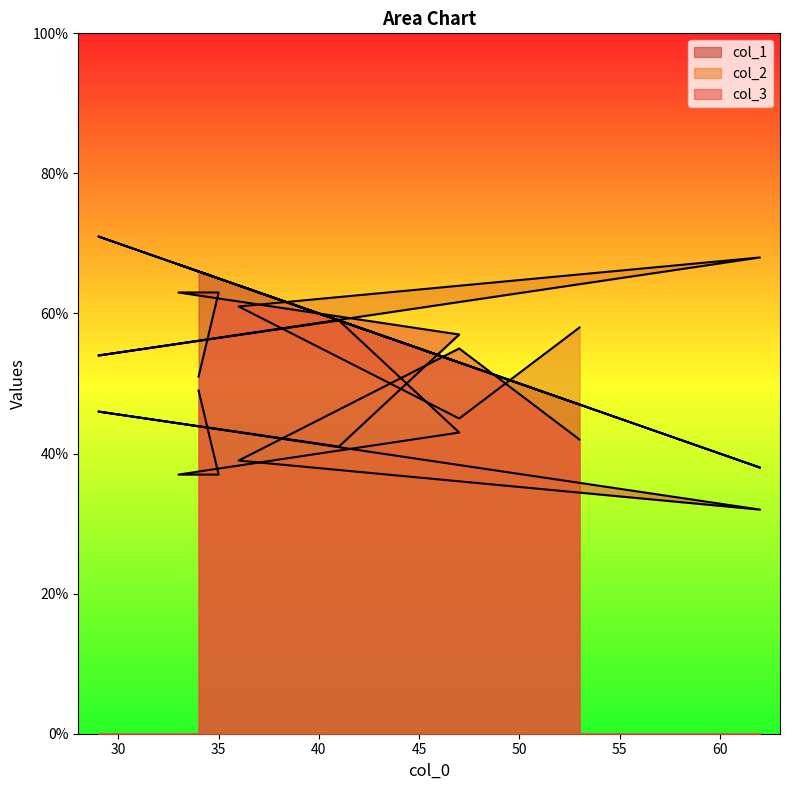

The col_1 series shows 30 at 47. True or false?

False